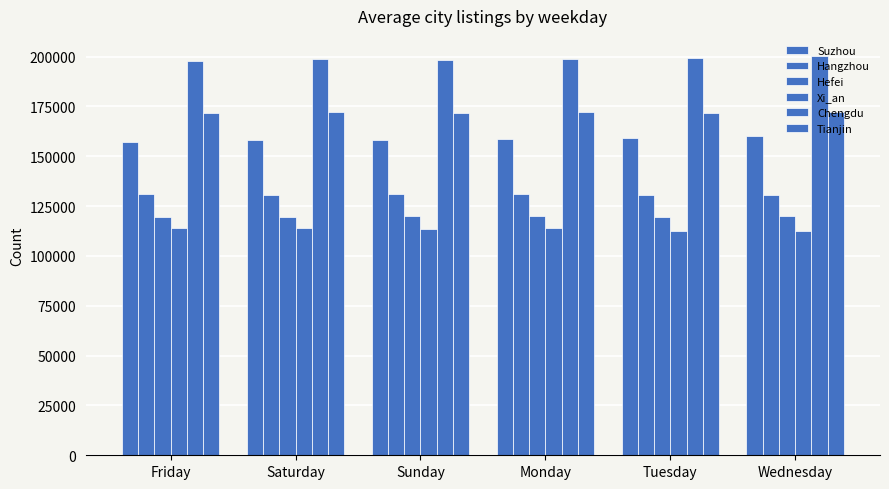

Which category has the lowest value in the Suzhou series?

Friday